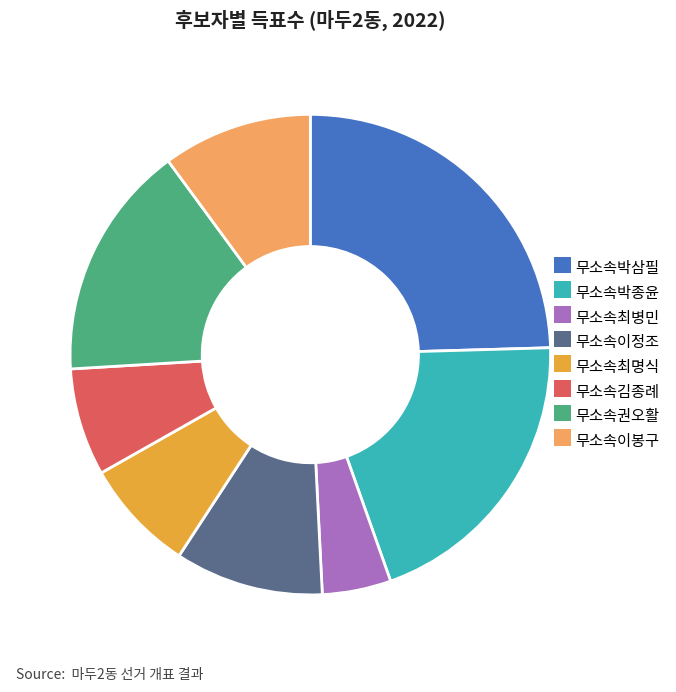

Which slice is the largest?

무소속박삼필